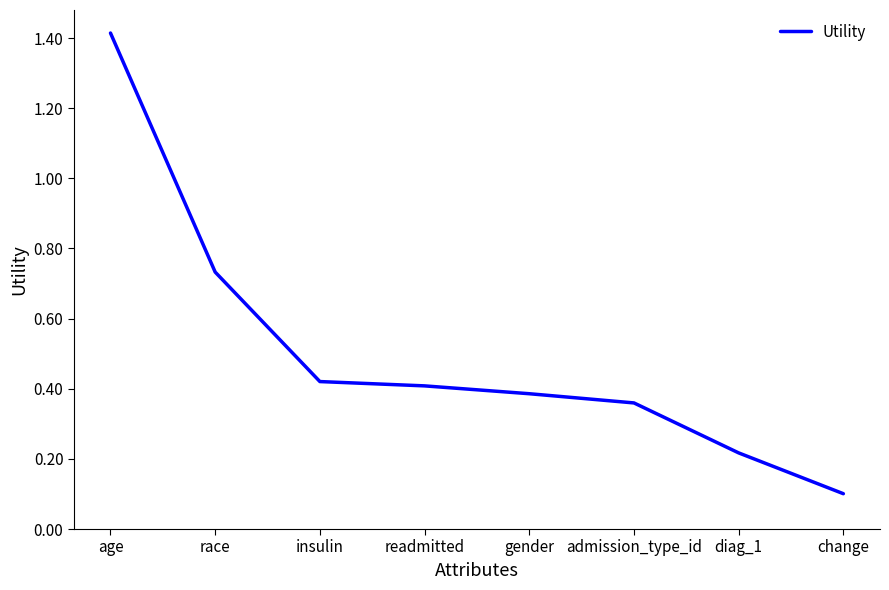

Which label corresponds to the largest value in the chart?

age